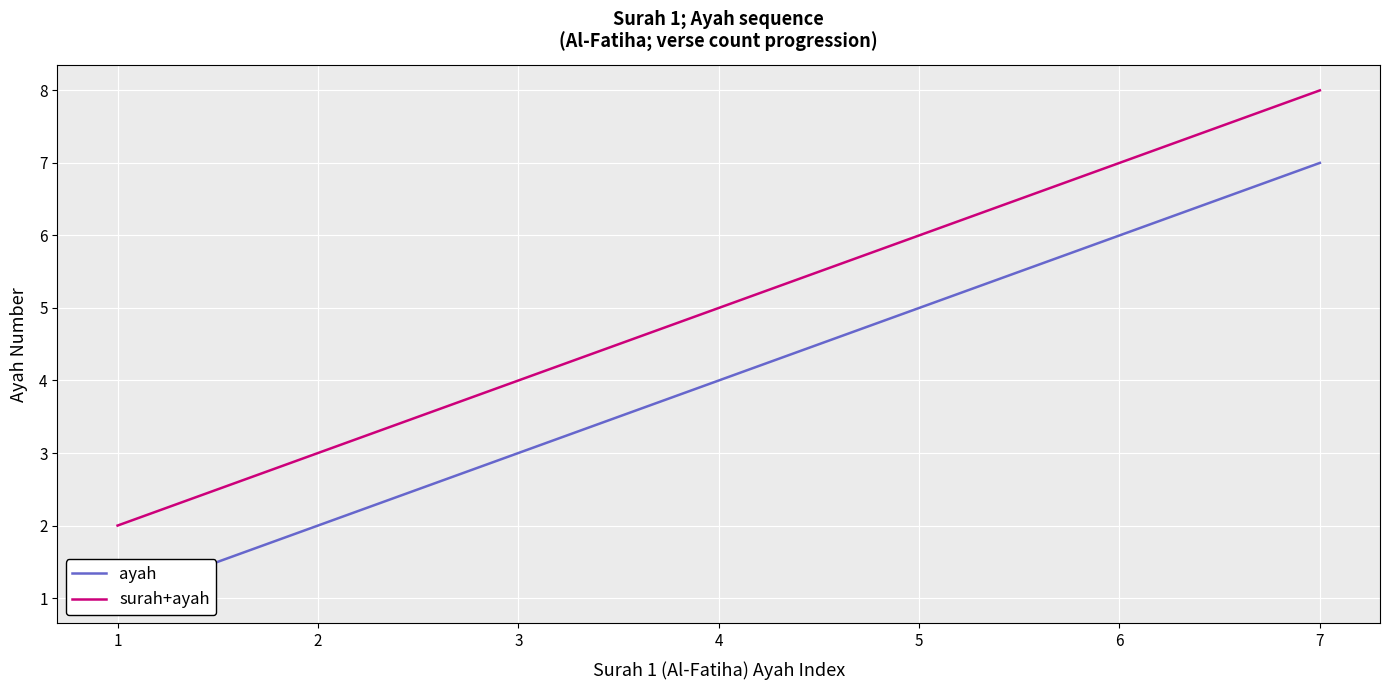

What is the average value of the surah+ayah series?

5